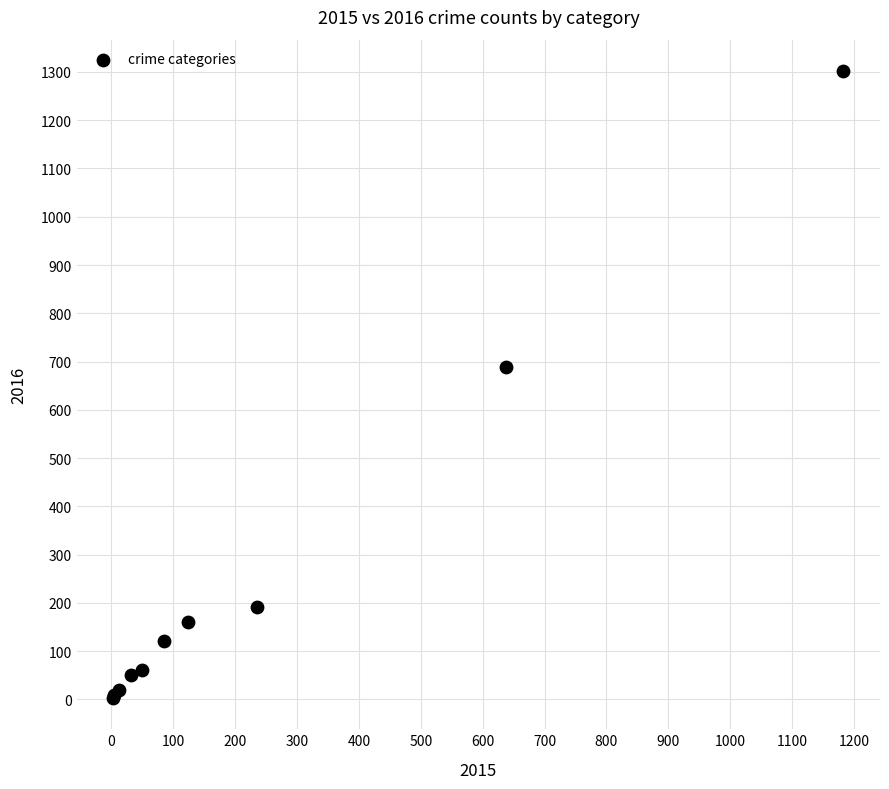

What Y value in the scatter plot is closest to 652?

689